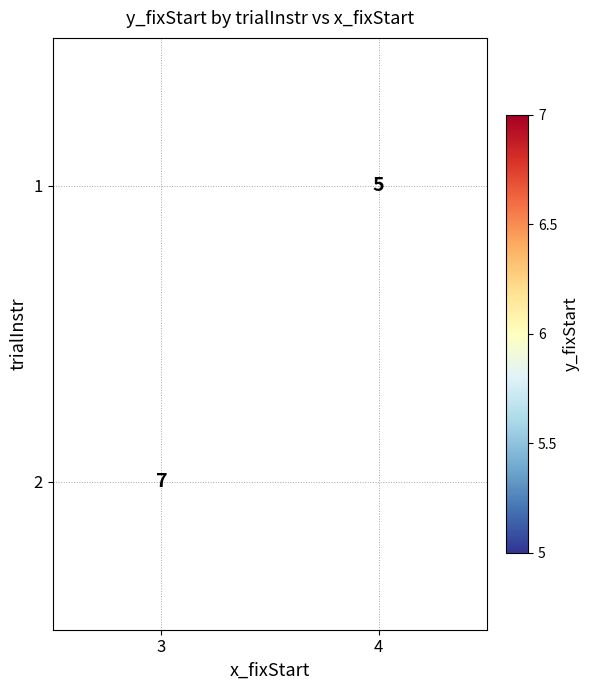

How many data points does each series have?

2